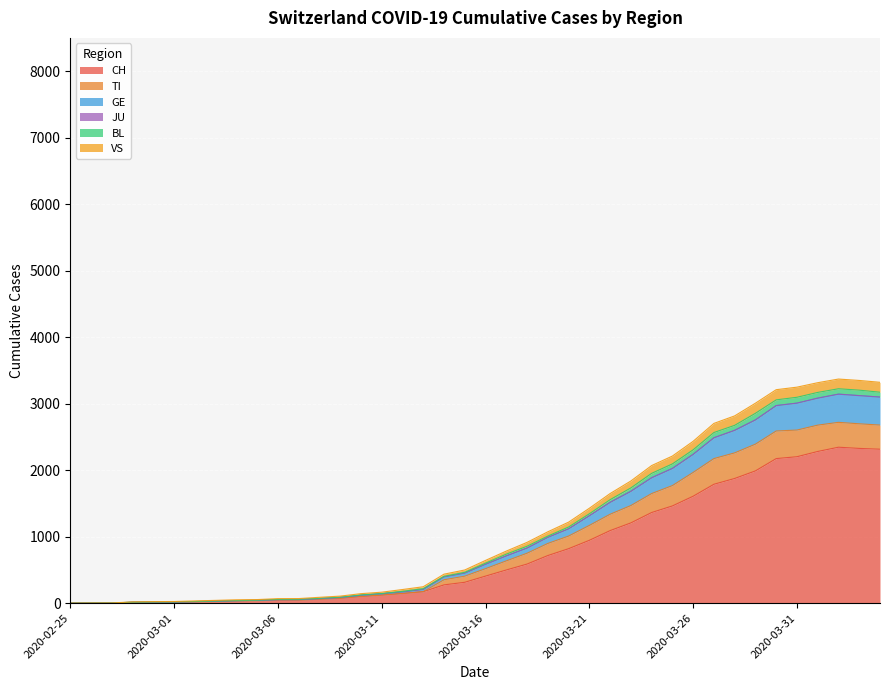

True or false: GE and CH intersect in this chart.

False